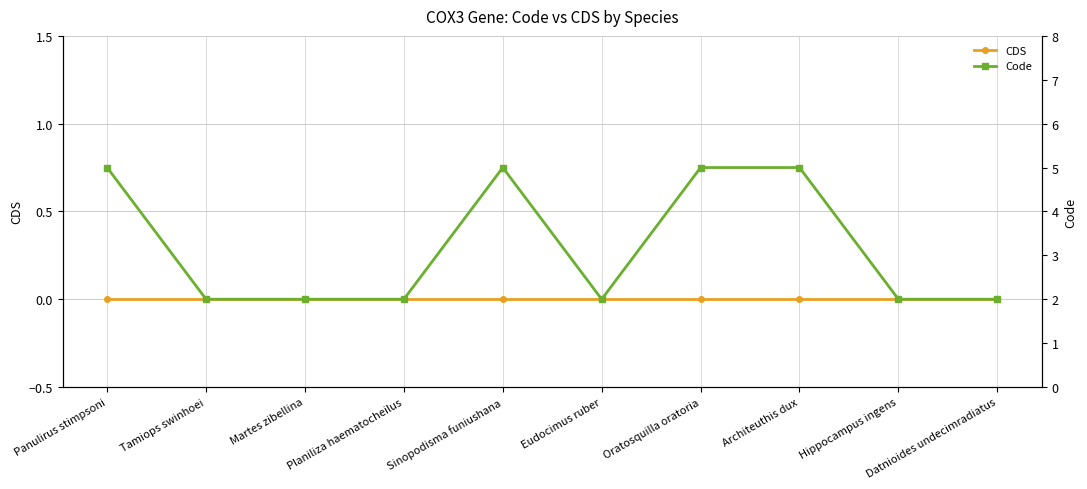

List the series in order of their peak value, lowest first.

CDS, Code